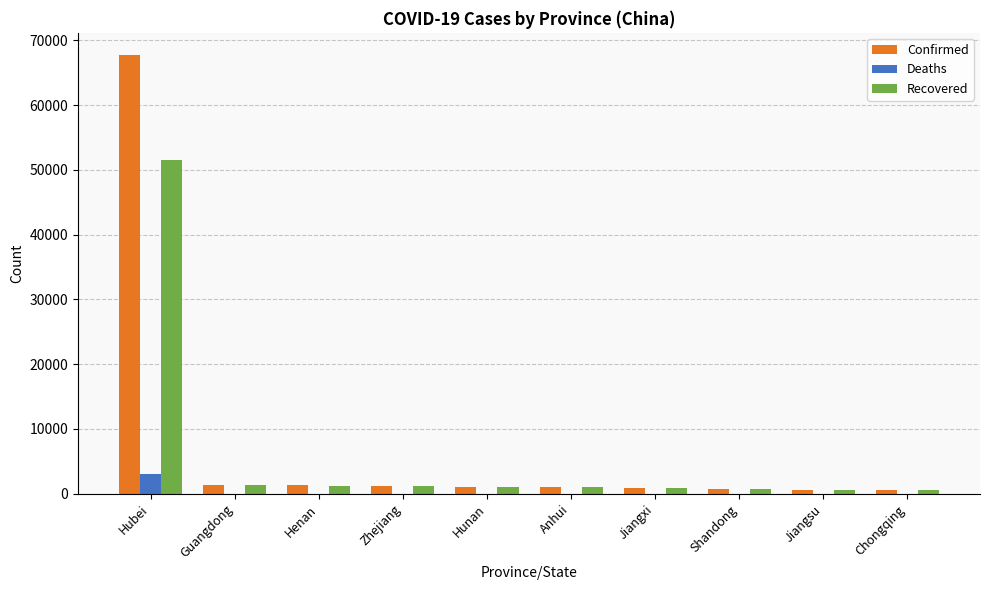

Which series has the largest range (max minus min)?

Confirmed